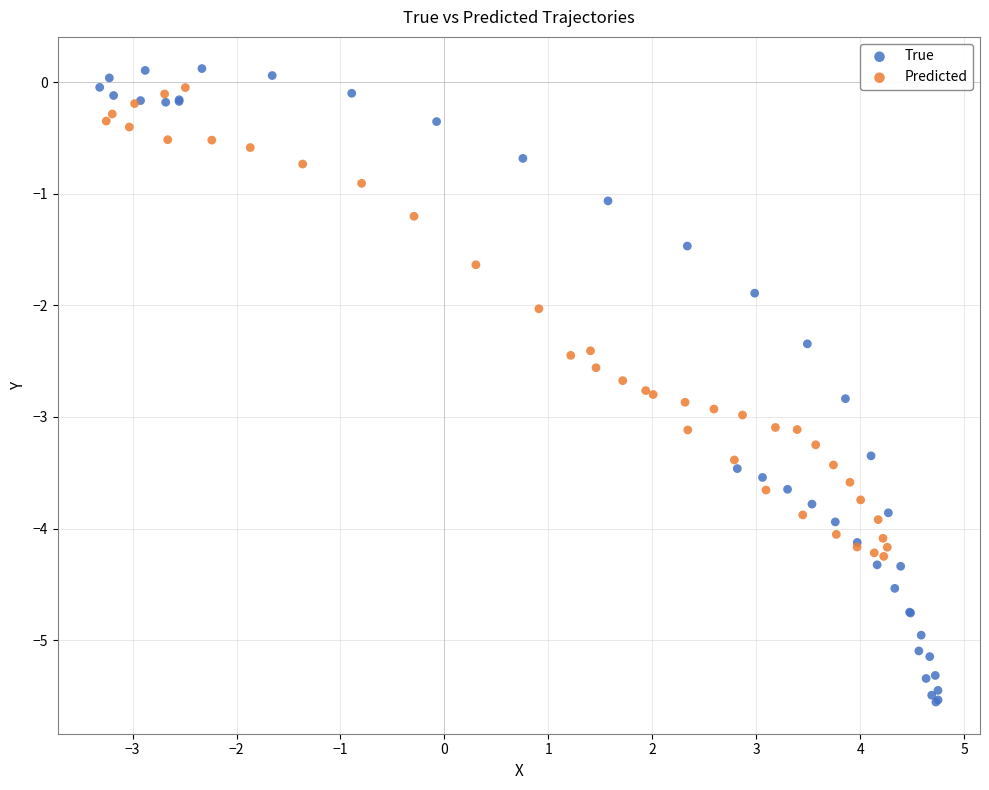

Which series contains the lowest Y value?

True